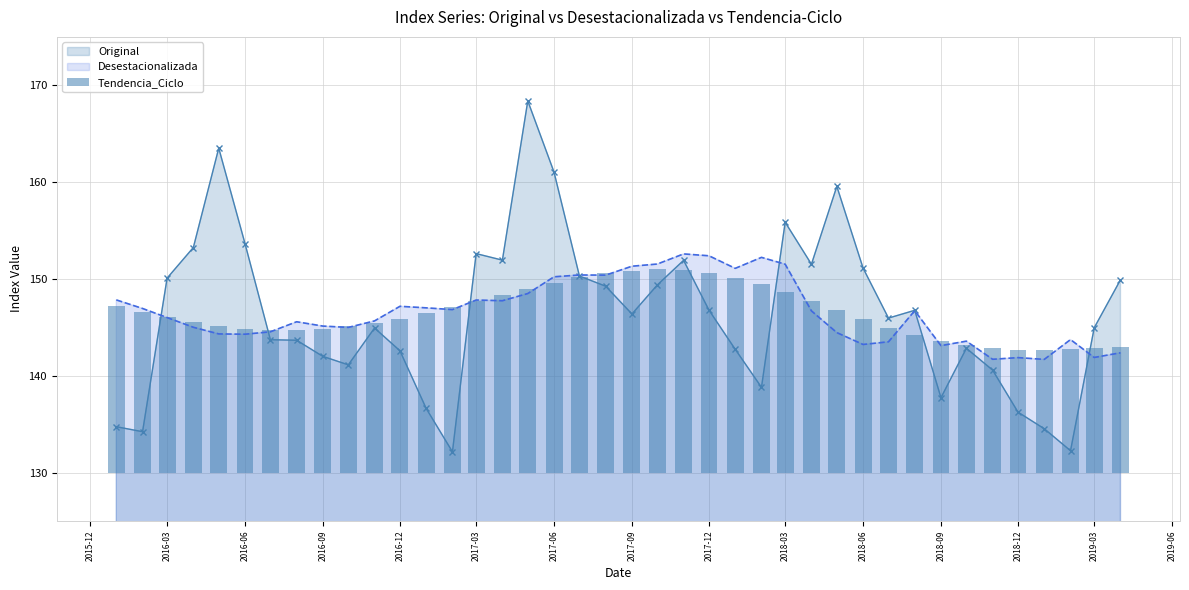

Is it true that Desestacionalizada equals 207.5 at 2016-12?

False